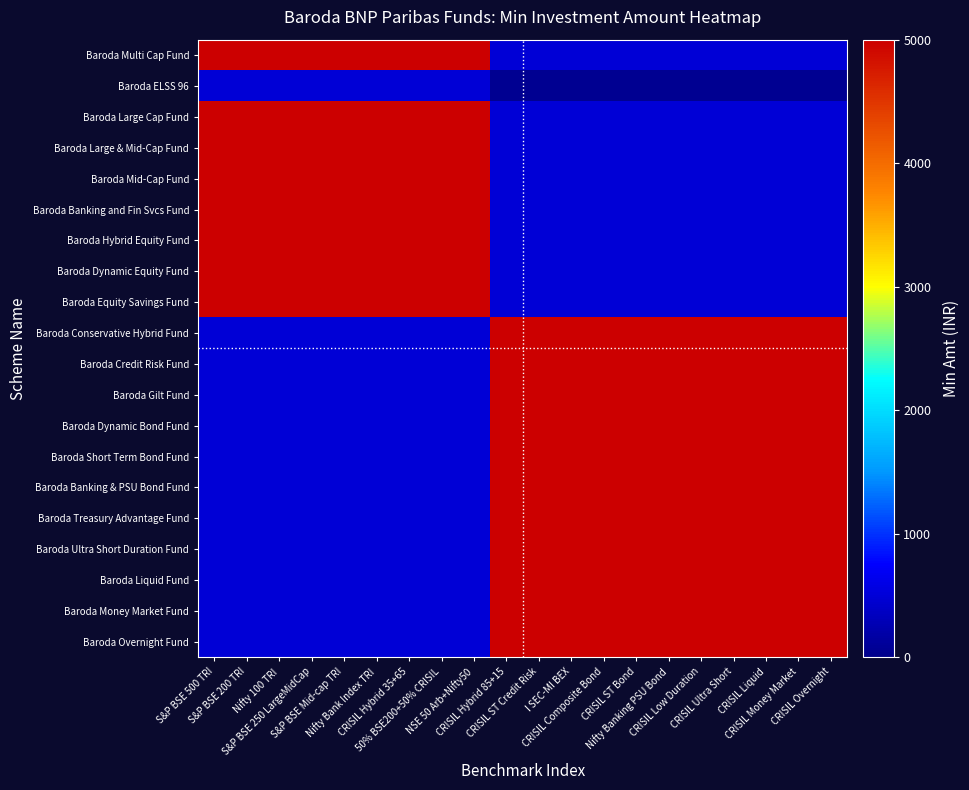

At which category does the chart reach its peak across all series?

S&P BSE 500 TRI